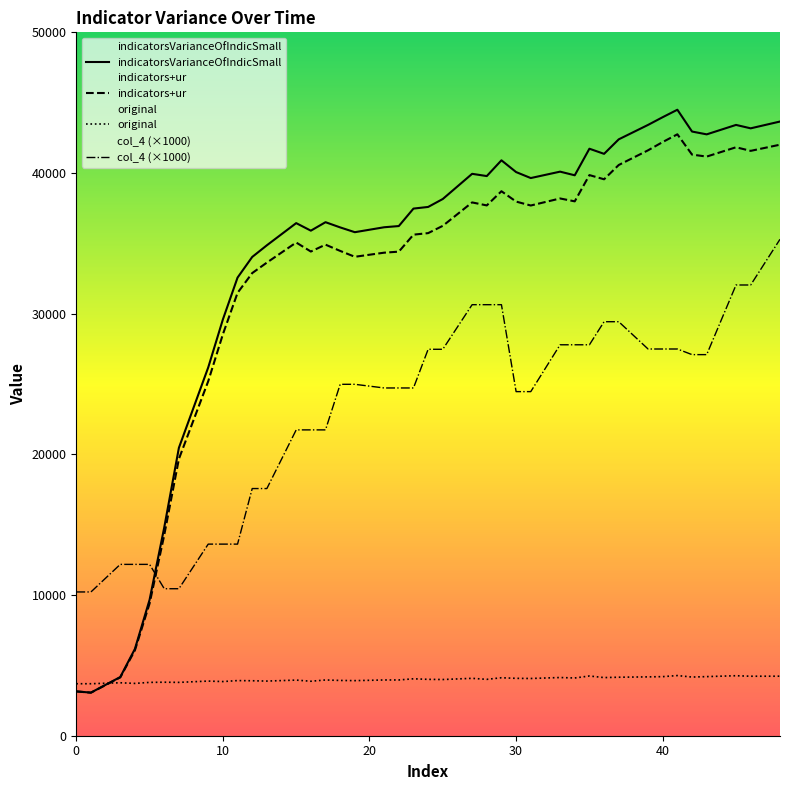

What is the maximum value shown in the chart?

44497.8